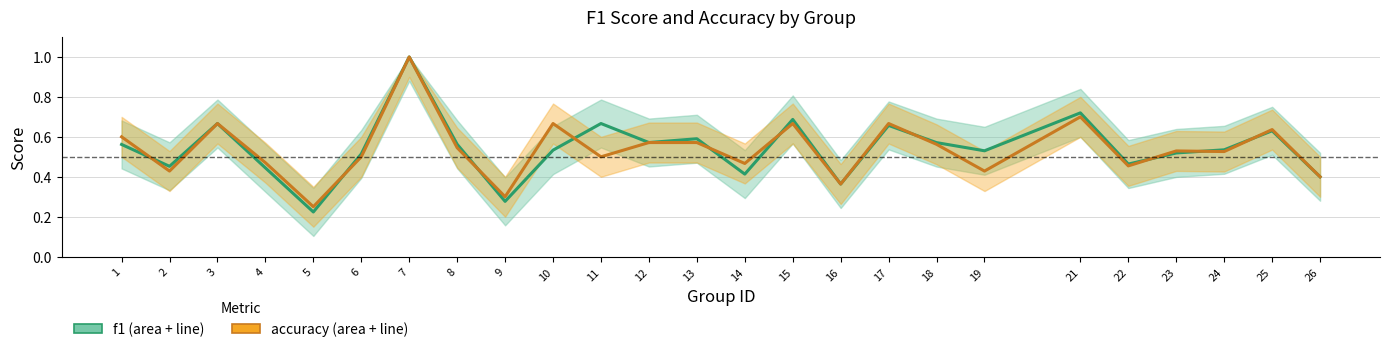

Which series has the largest total across all categories?

f1